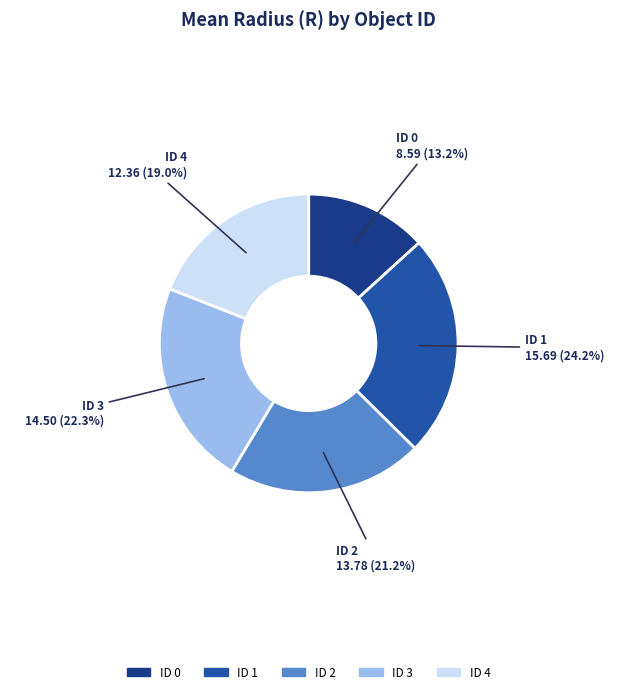

Is there any slice that represents more than half of the pie?

No